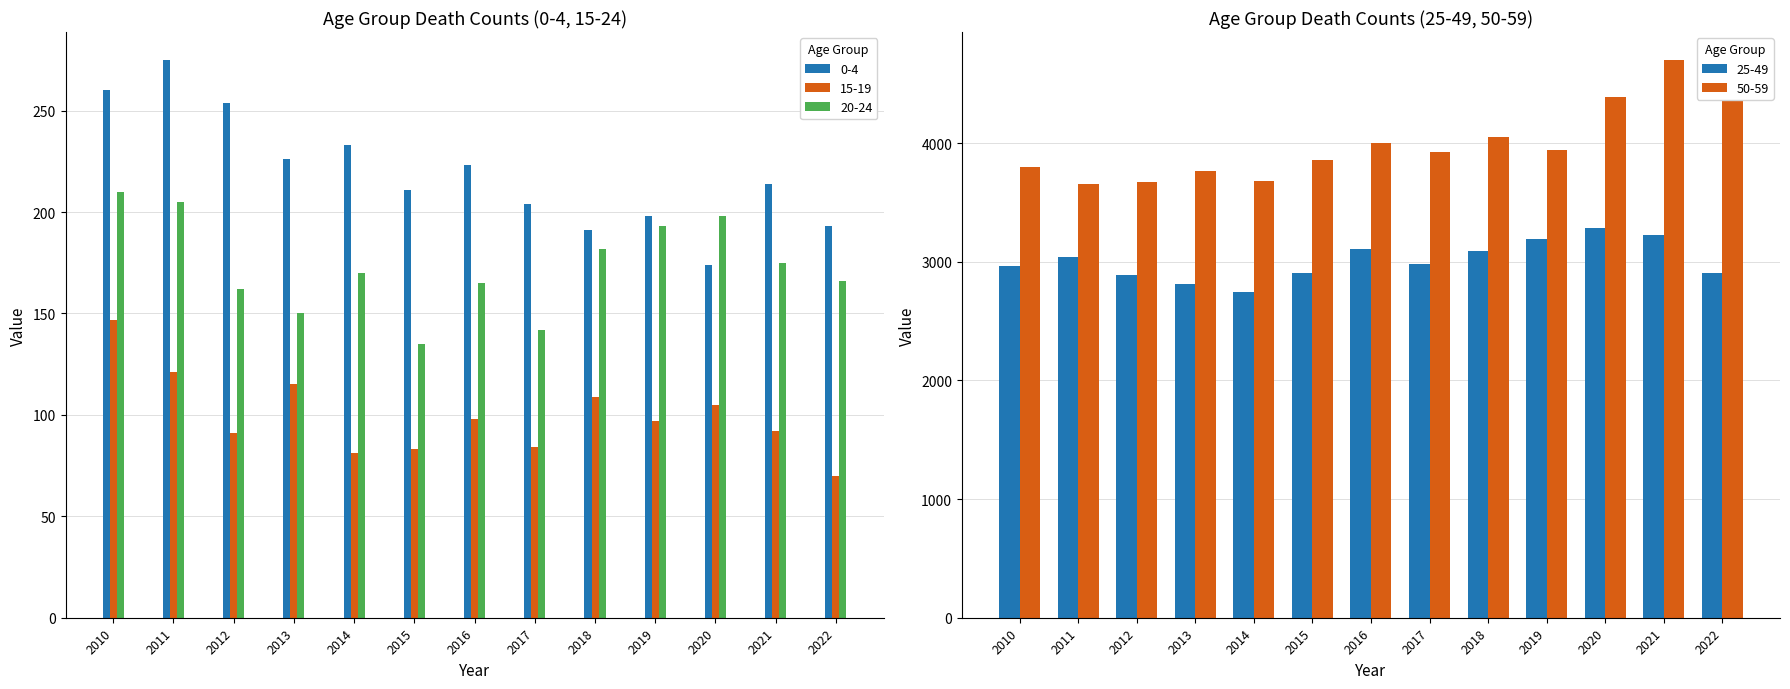

True or false: 20-24 has a value of 283 at 2010.

False